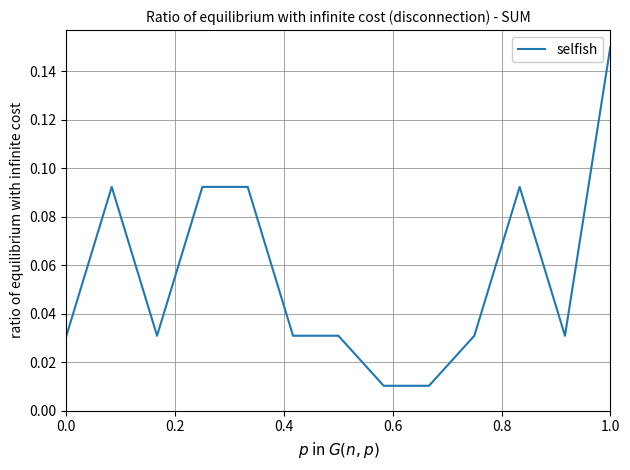

Does the chart have visible grid lines?

Yes